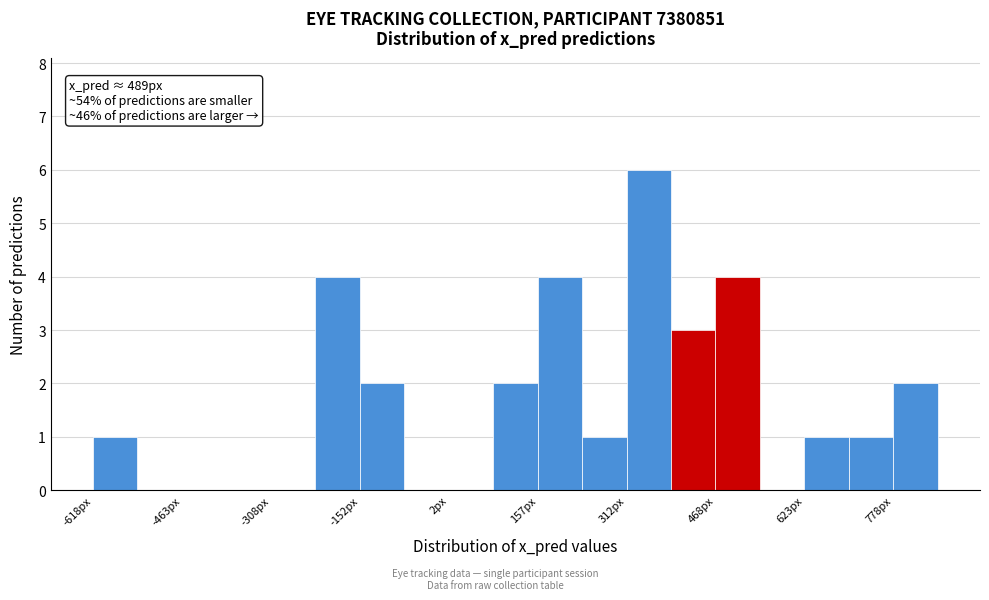

Read against the x-axis, roughly where is the centre of the tallest bar?

360